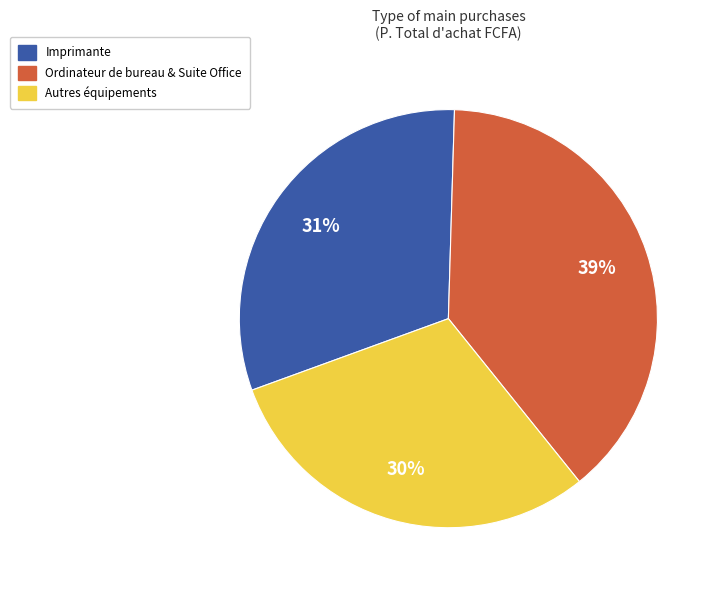

Does any single category account for the majority?

No